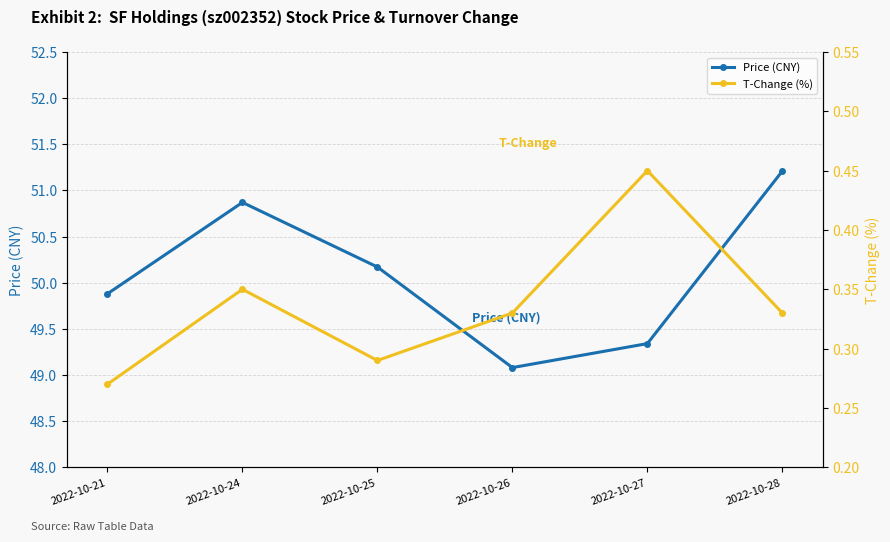

Reading left to right, what are all the values shown in this chart?

Price (CNY): 2022-10-21=49.9	2022-10-24=50.9	2022-10-25=50.2	2022-10-26=49.1	2022-10-27=49.3	2022-10-28=51.2
T-Change (%): 2022-10-21=0.3	2022-10-24=0.3	2022-10-25=0.3	2022-10-26=0.3	2022-10-27=0.5	2022-10-28=0.3